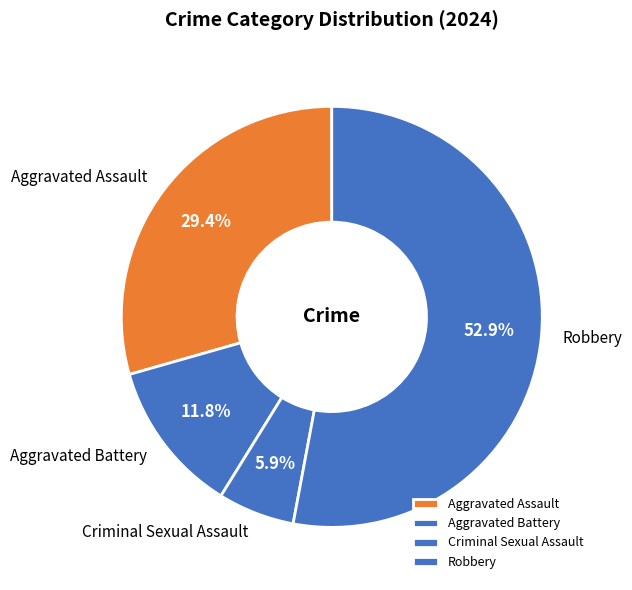

Approximately how many times larger is the value at Aggravated Battery compared to Criminal Sexual Assault?

2.0